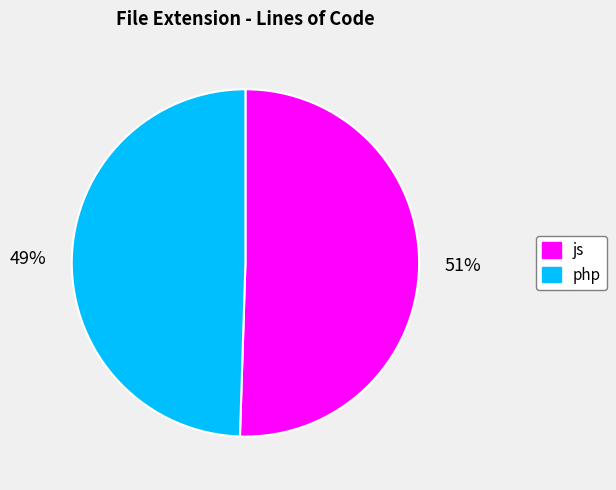

What percentage is the js slice, to the nearest percent?

51%